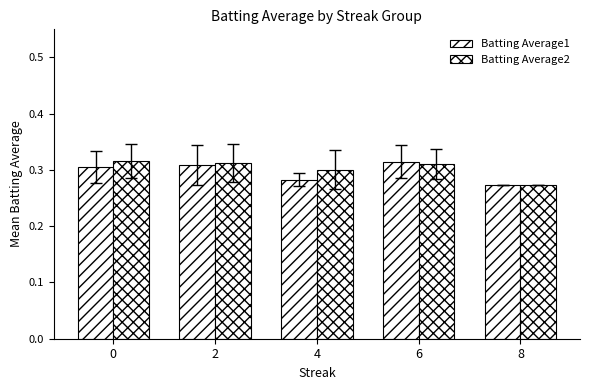

How many categories are shown in the chart?

5